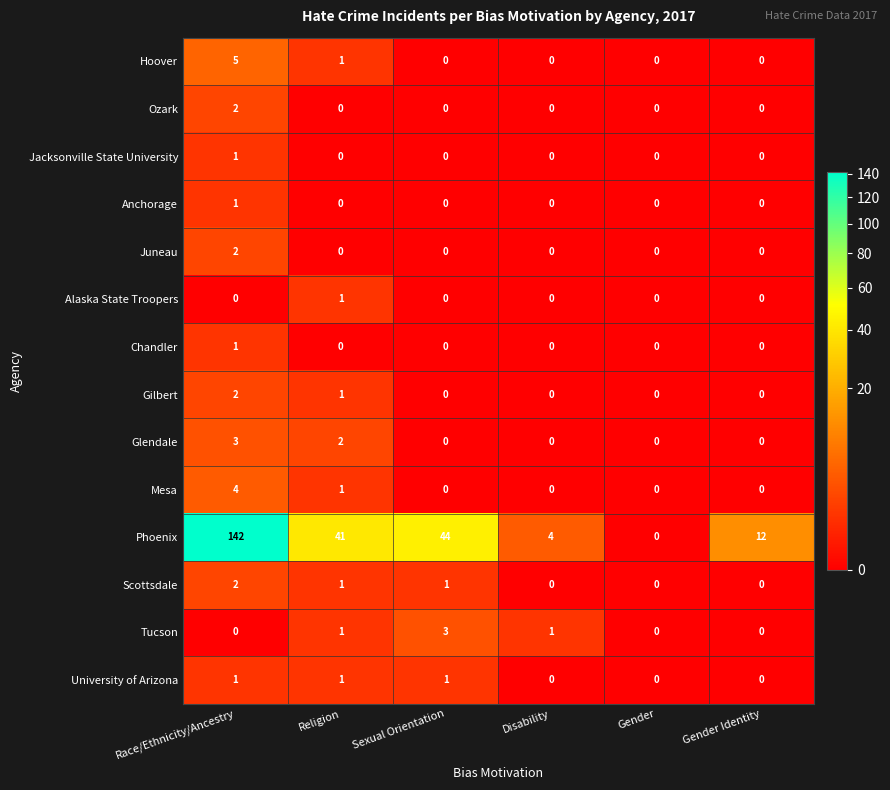

At which category is the sum across all series the highest?

Race/Ethnicity/Ancestry